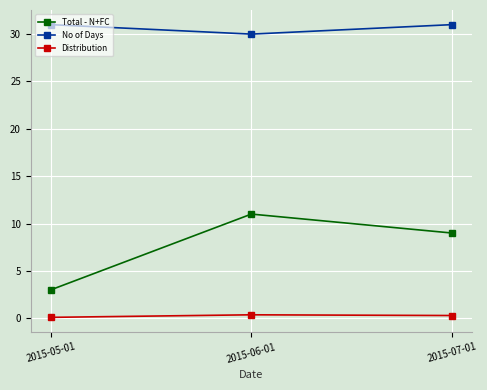

What is the difference between the second highest and minimum values in the Total - N+FC series?

6.0